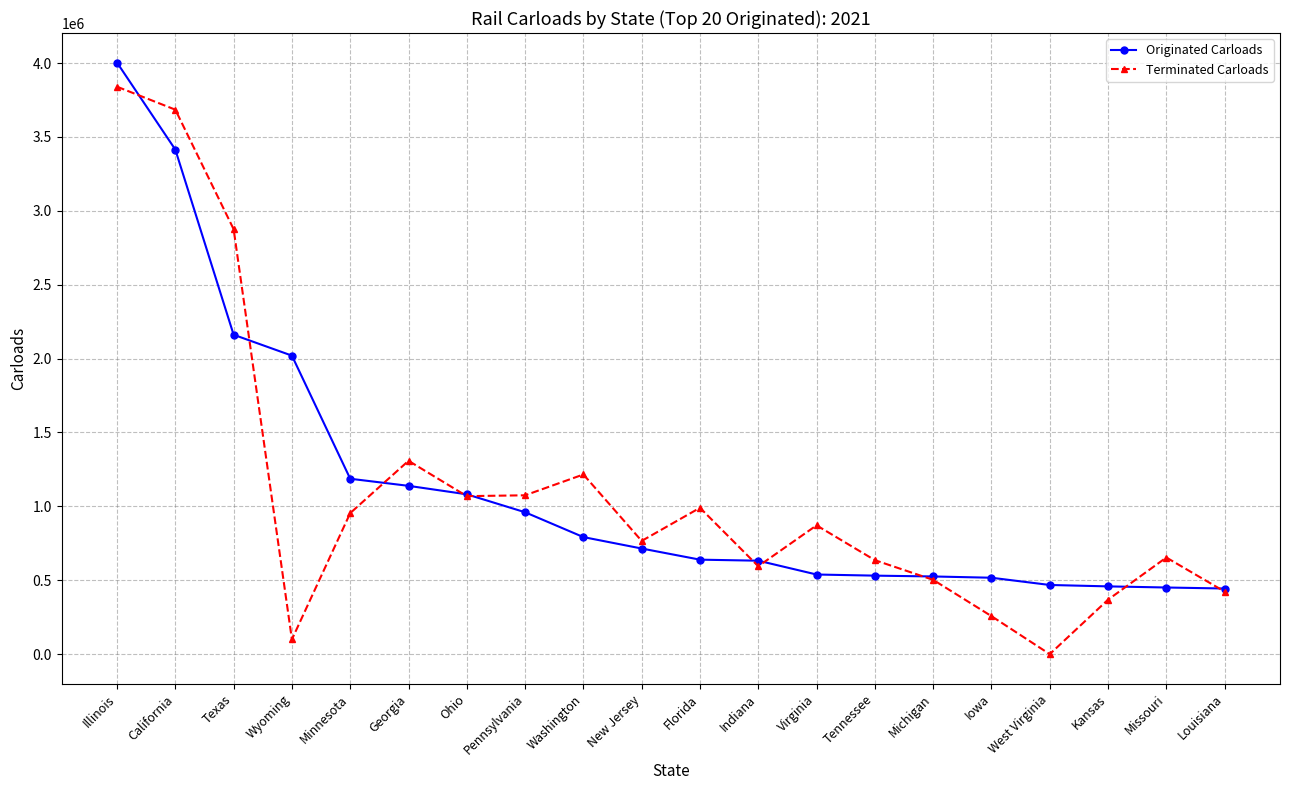

At Washington, list the series in order from smallest to largest.

Originated Carloads, Terminated Carloads